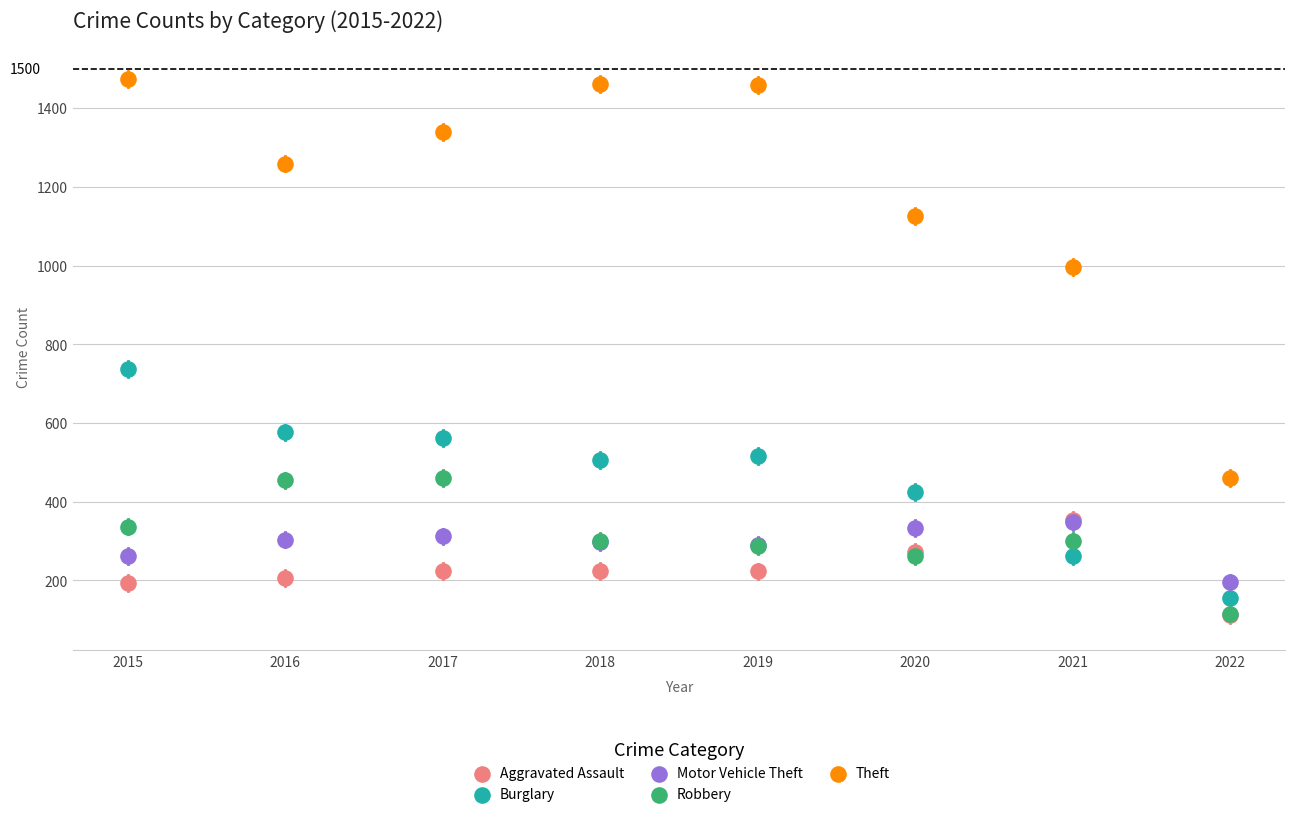

What are all the series names shown in the legend?

Aggravated Assault, Burglary, Motor Vehicle Theft, Robbery, Theft